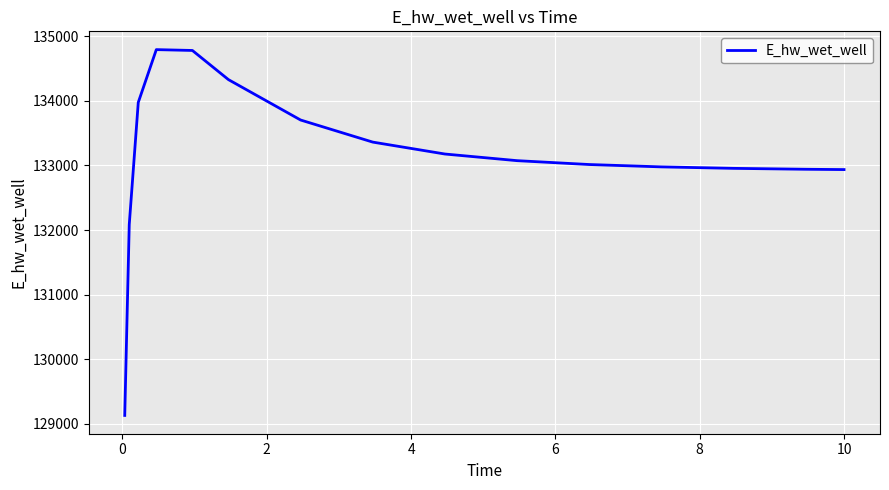

What is the greatest value displayed?

134791.1